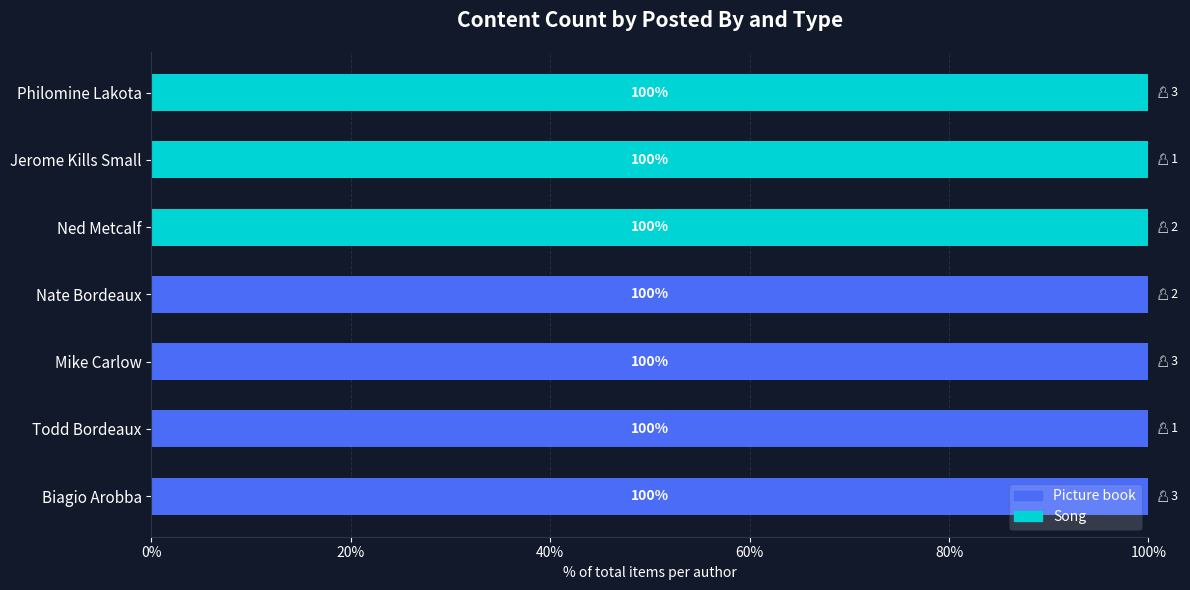

What is the highest value of the Picture book series?

100